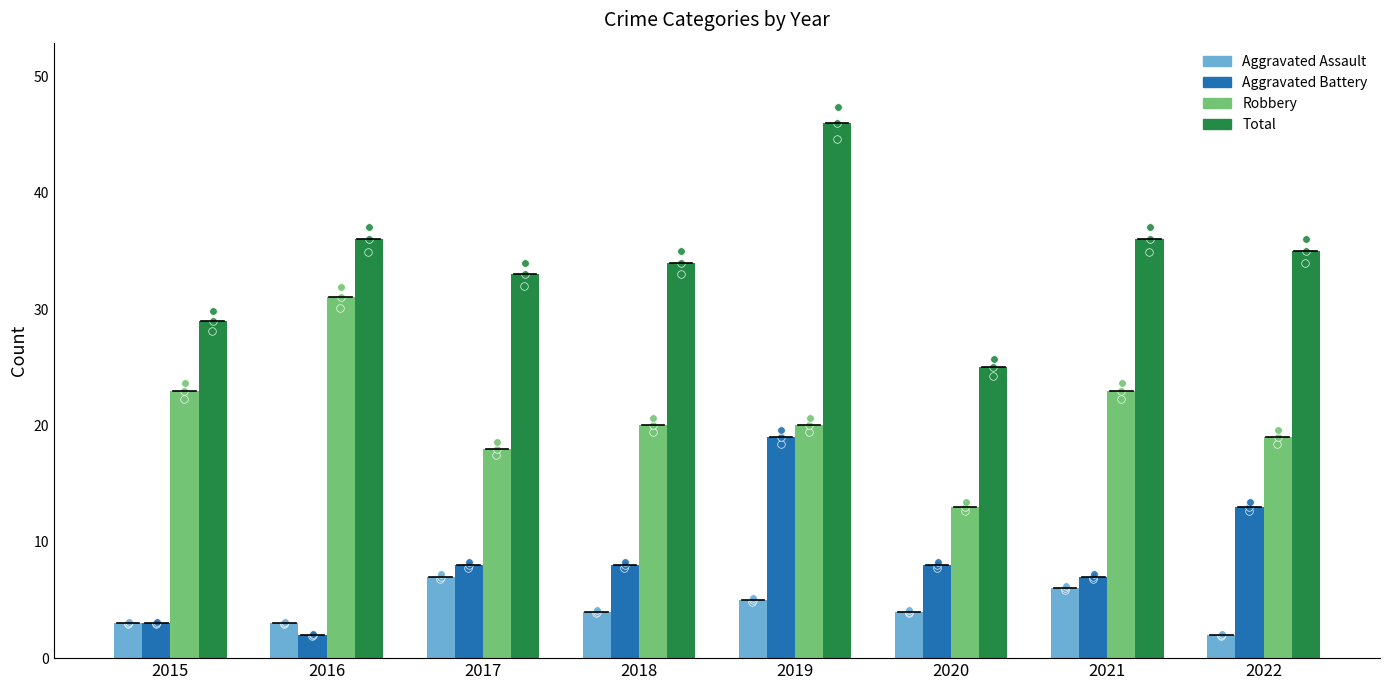

Which series has the largest total across all categories?

Total